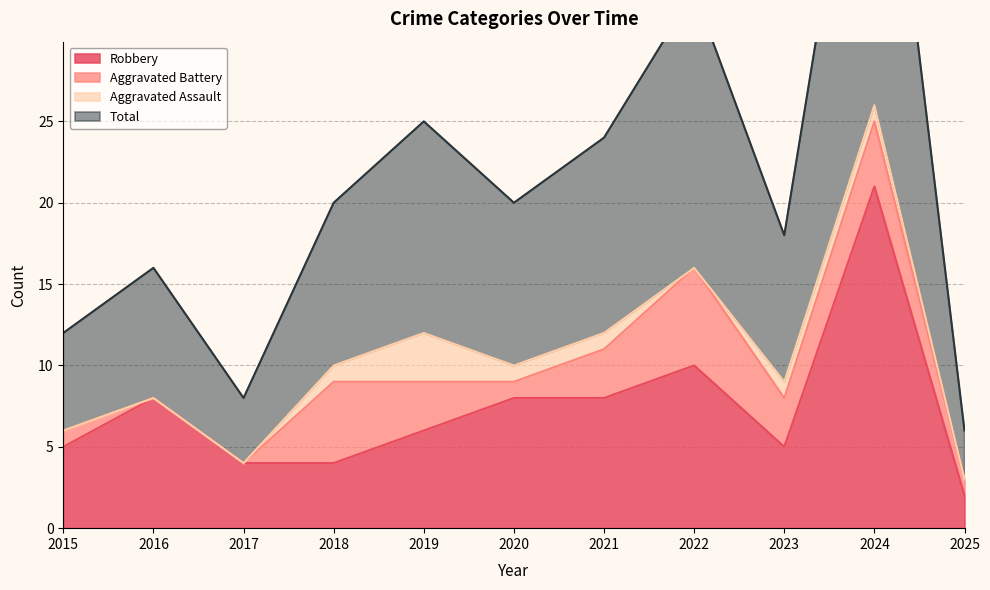

True or false: Robbery and Total cross at least once.

False